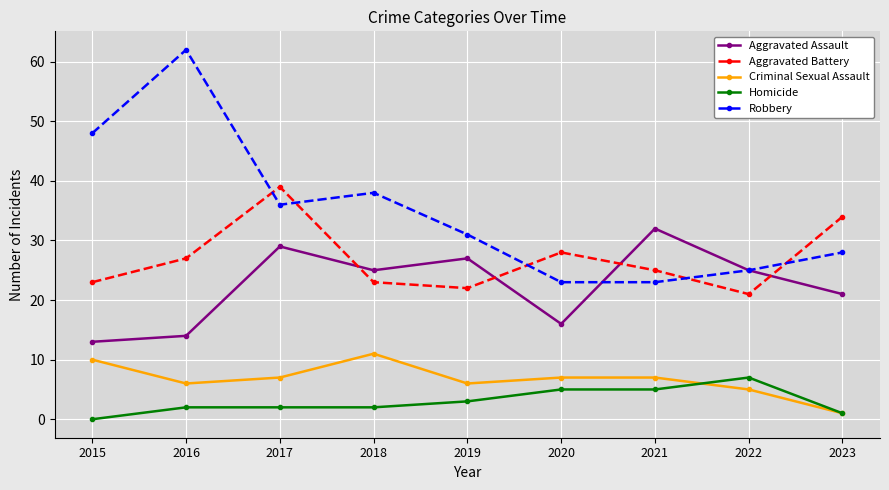

Between 2015 and 2021, which series saw the biggest shift?

Robbery